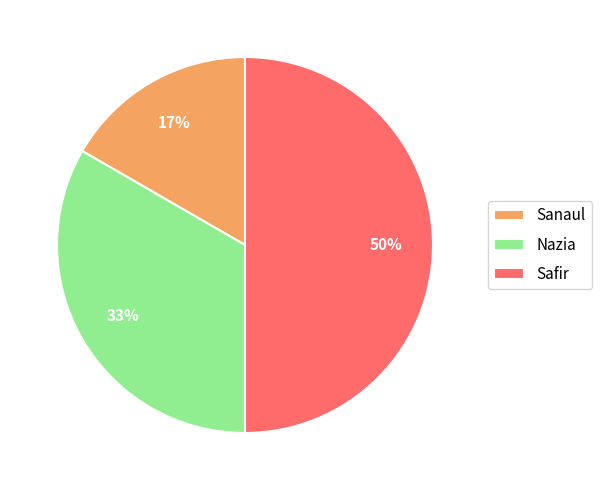

What percentage is the Safir slice, to the nearest percent?

50%